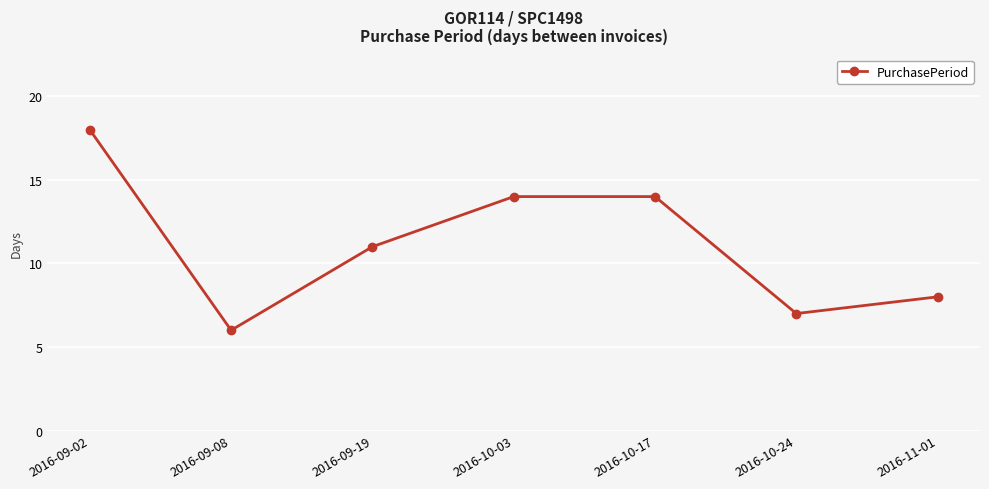

True or false: there are more than 1 points higher than both neighbors.

False